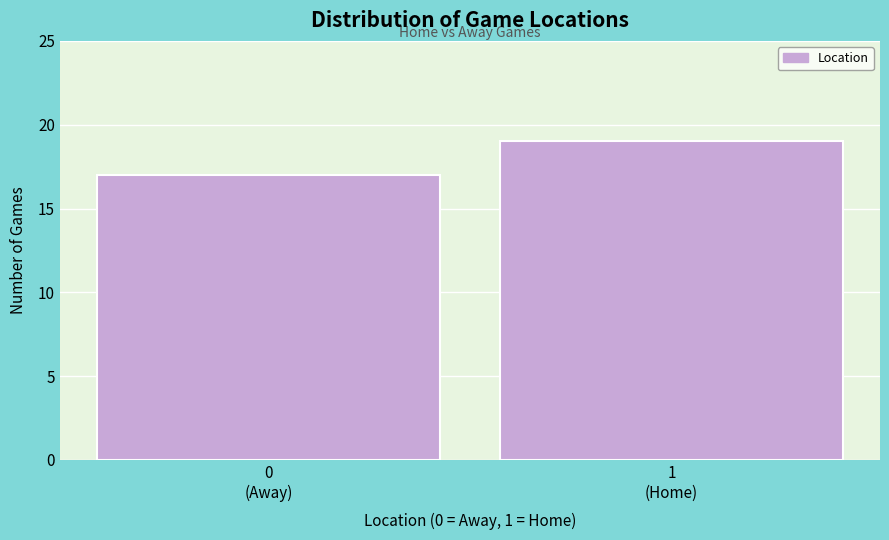

Reading right to left, transcribe all the data shown in this chart.

19	17